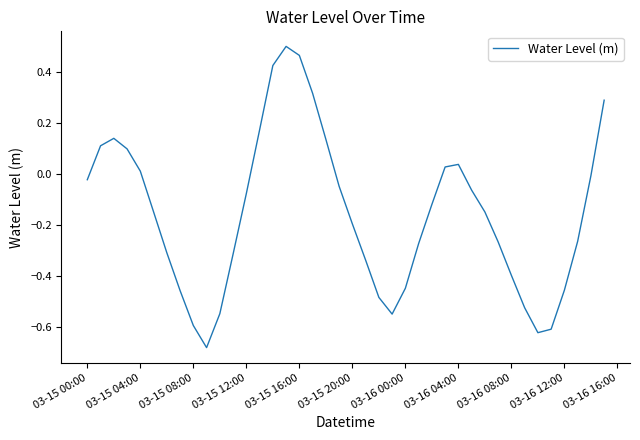

What is the difference between the maximum and minimum values?

1.2